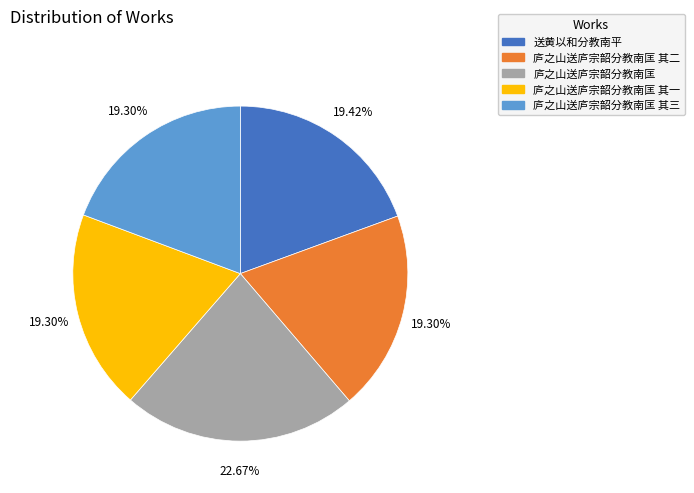

How many segments does this pie chart have?

5